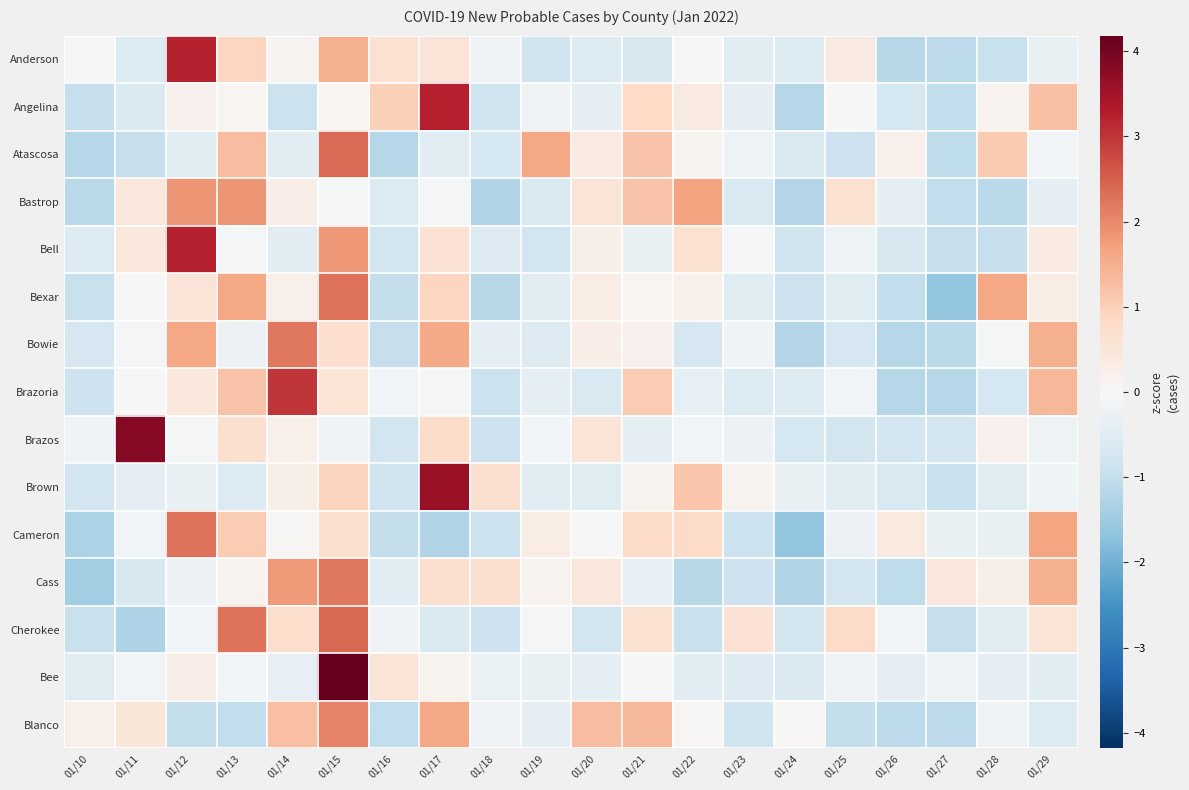

At which category does the chart reach its peak across all series?

01/15